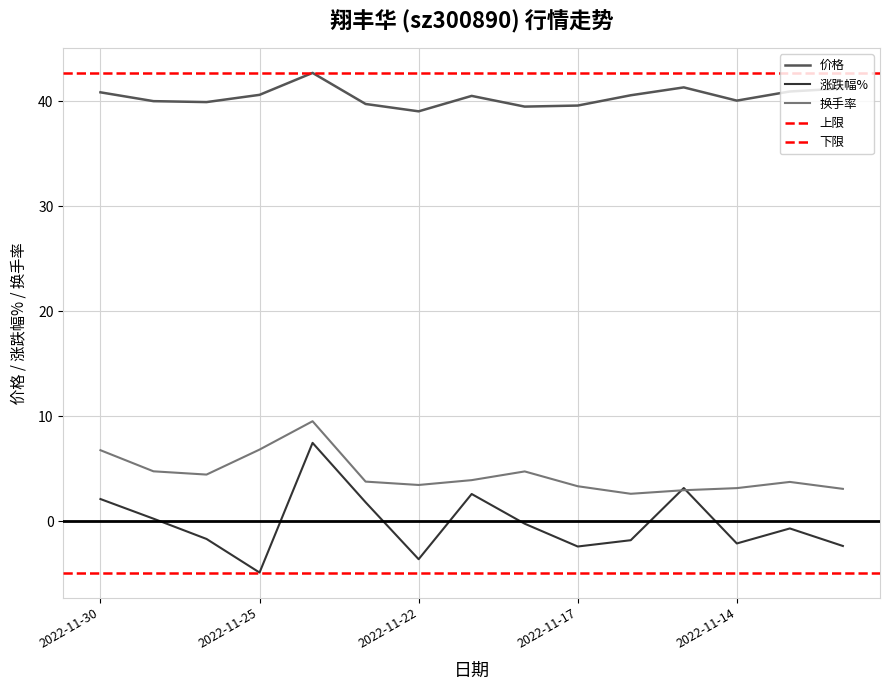

Where is the first local minimum for 价格?

2022-11-28